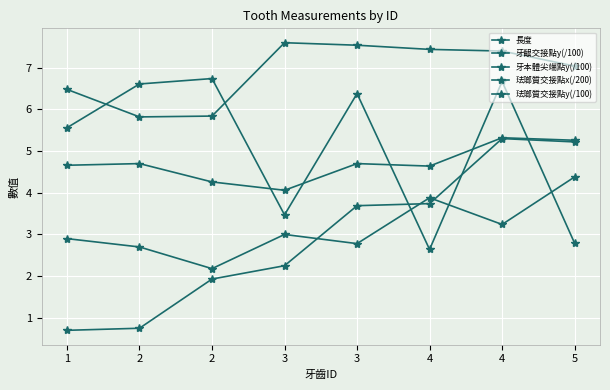

Where is the first local minimum for 牙齦交接點y(/100)?

3